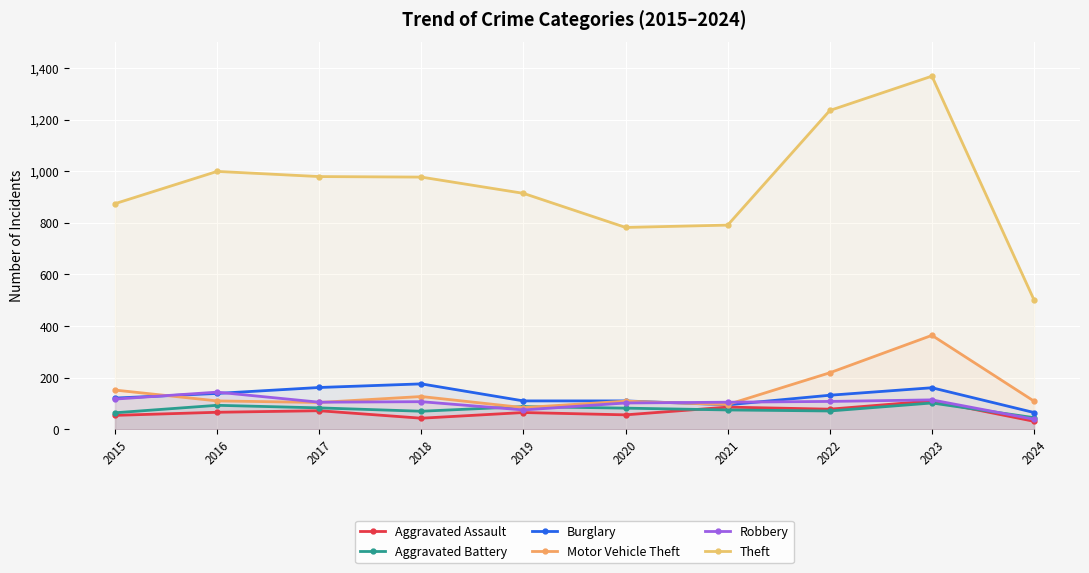

In Aggravated Assault, how many points are higher than both neighbors (excluding endpoints)?

4